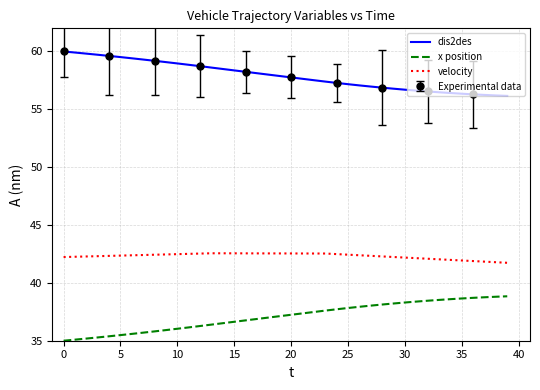

What is the difference between the second highest and second lowest values in the dis2des series?

3.7